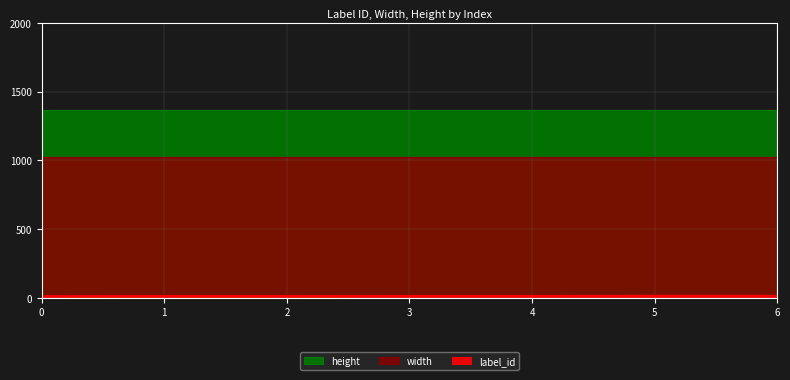

At which label is label_id closest to 16?

1